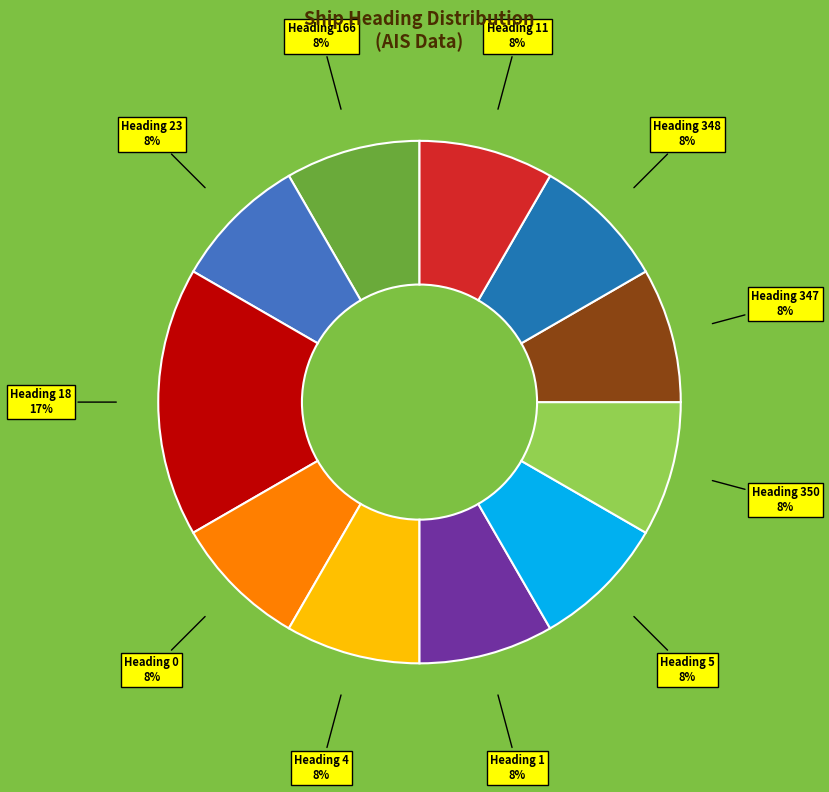

Is there a majority slice in this chart?

No